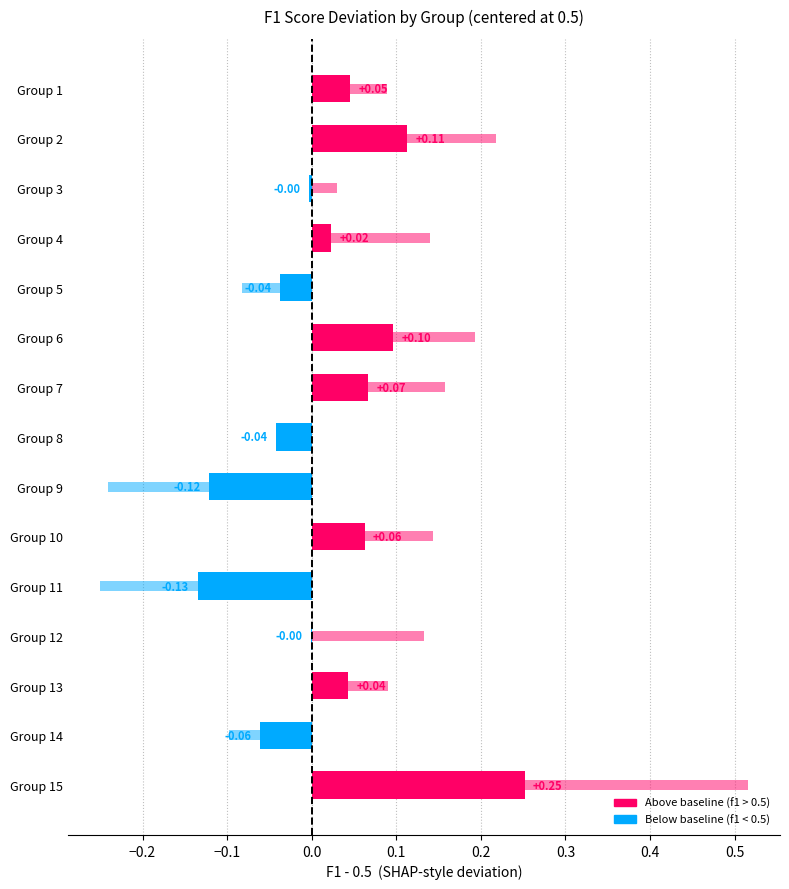

How many values in f1 (centered at 0.5) are below zero?

7